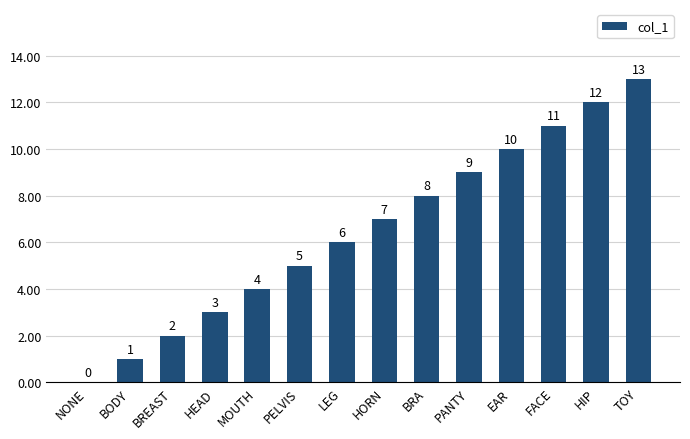

Between HORN and FACE, which is larger?

FACE